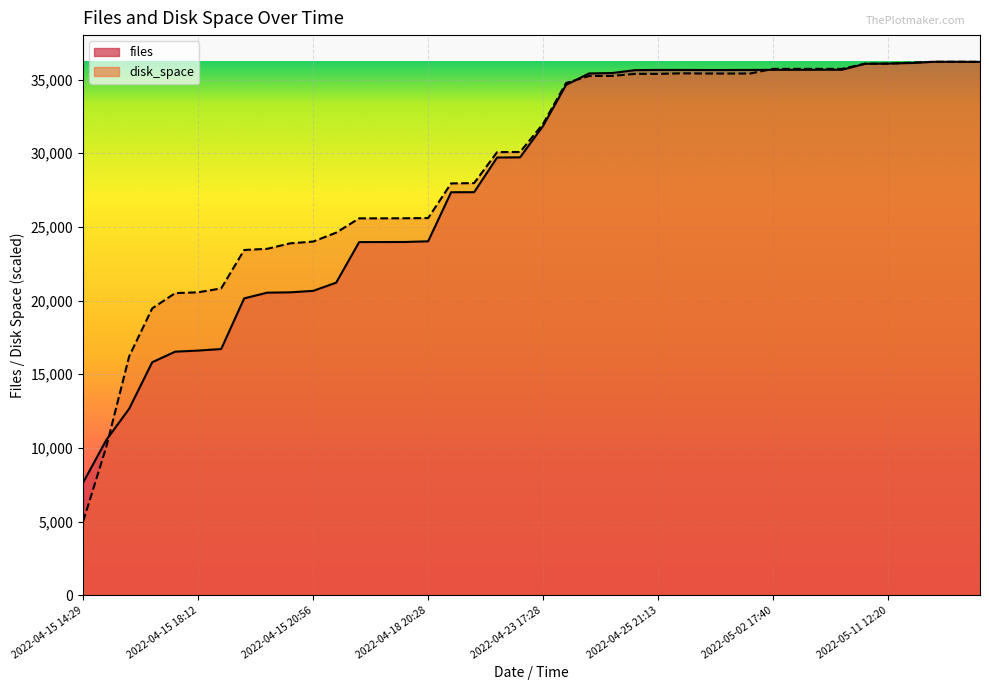

Reading left to right, what are all the values shown in this chart?

files: 2022-04-15 14:29=7658.0	2022-04-15 18:07=10524.0	2022-04-15 18:09=12661.0	2022-04-15 18:10=15813.0	2022-04-15 18:11=16531.0	2022-04-15 18:12=16606.0	2022-04-15 18:13=16710.0	2022-04-15 18:43=20148.0	2022-04-15 18:51=20536.0	2022-04-15 20:50=20559.0	2022-04-15 20:56=20658.0	2022-04-15 23:27=21214.0	2022-04-18 02:10=23969.0	2022-04-18 02:22=23973.0	2022-04-18 12:05=23977.0	2022-04-18 20:28=24022.0	2022-04-19 11:48=27354.0	2022-04-20 01:58=27356.0	2022-04-21 15:59=29709.0	2022-04-22 18:35=29722.0	2022-04-23 17:28=31859.0	2022-04-23 21:27=34641.0	2022-04-24 00:10=35416.0	2022-04-24 22:05=35443.0	2022-04-25 10:17=35642.0	2022-04-25 21:13=35656.0	2022-04-26 22:16=35655.0	2022-04-27 03:48=35651.0	2022-04-28 10:06=35651.0	2022-04-28 20:17=35654.0	2022-05-02 17:40=35662.0	2022-05-03 09:27=35662.0	2022-05-05 09:11=35666.0	2022-05-09 10:19=35667.0	2022-05-11 00:03=36071.0	2022-05-11 12:20=36085.0	2022-05-12 19:42=36123.0	2022-05-14 17:15=36207.0	2022-05-16 15:09=36208.0	2022-05-16 15:14=36201.0
disk_space: 2022-04-15 14:29=5017.9	2022-04-15 18:07=10051.1	2022-04-15 18:09=16220.4	2022-04-15 18:10=19469.7	2022-04-15 18:11=20504.9	2022-04-15 18:12=20559.8	2022-04-15 18:13=20825.6	2022-04-15 18:43=23431.8	2022-04-15 18:51=23513.2	2022-04-15 20:50=23884.1	2022-04-15 20:56=24004.1	2022-04-15 23:27=24609.7	2022-04-18 02:10=25579.3	2022-04-18 02:22=25580.9	2022-04-18 12:05=25586.2	2022-04-18 20:28=25599.4	2022-04-19 11:48=27951.9	2022-04-20 01:58=27972.5	2022-04-21 15:59=30075.1	2022-04-22 18:35=30085.2	2022-04-23 17:28=32000.2	2022-04-23 21:27=34768.6	2022-04-24 00:10=35240.5	2022-04-24 22:05=35247.9	2022-04-25 10:17=35386.8	2022-04-25 21:13=35385.8	2022-04-26 22:16=35422.2	2022-04-27 03:48=35411.7	2022-04-28 10:06=35409.0	2022-04-28 20:17=35409.6	2022-05-02 17:40=35726.1	2022-05-03 09:27=35727.7	2022-05-05 09:11=35728.7	2022-05-09 10:19=35729.2	2022-05-11 00:03=36076.4	2022-05-11 12:20=36081.7	2022-05-12 19:42=36147.2	2022-05-14 17:15=36206.9	2022-05-16 15:09=36207.5	2022-05-16 15:14=36208.0